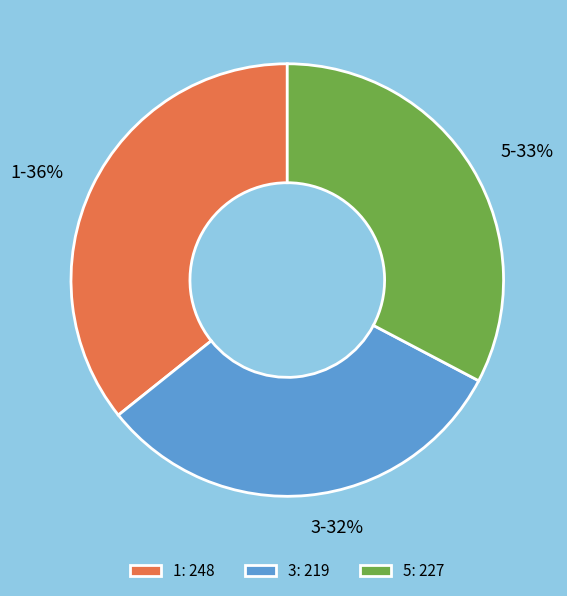

How many slices are in this pie chart?

3